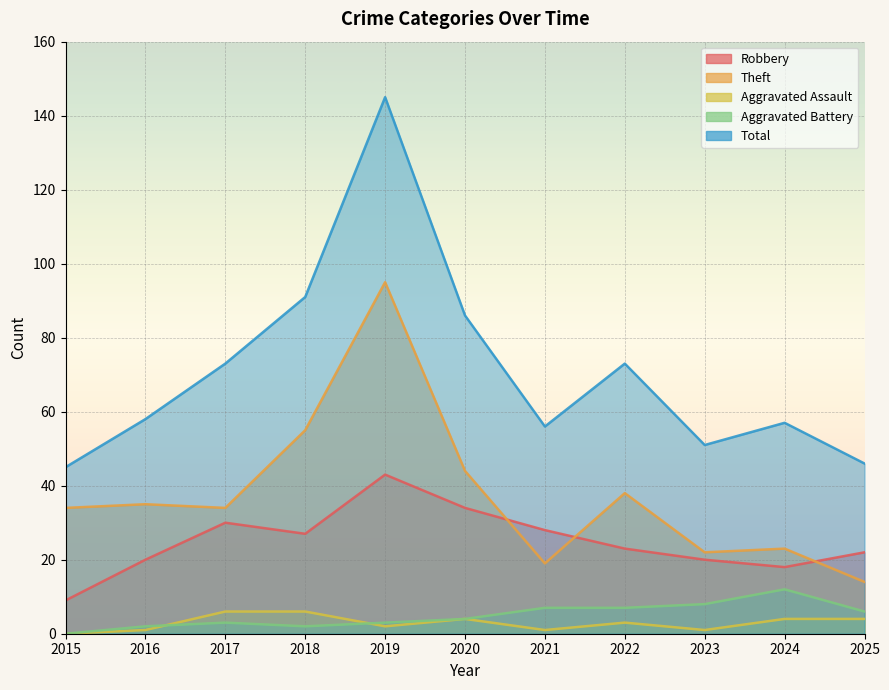

Reading right to left, list all the values displayed in this chart.

Robbery: 22	18	20	23	28	34	43	27	30	20	9
Theft: 14	23	22	38	19	44	95	55	34	35	34
Aggravated Assault: 4	4	1	3	1	4	2	6	6	1	0
Aggravated Battery: 6	12	8	7	7	4	3	2	3	2	0
Total: 46	57	51	73	56	86	145	91	73	58	45